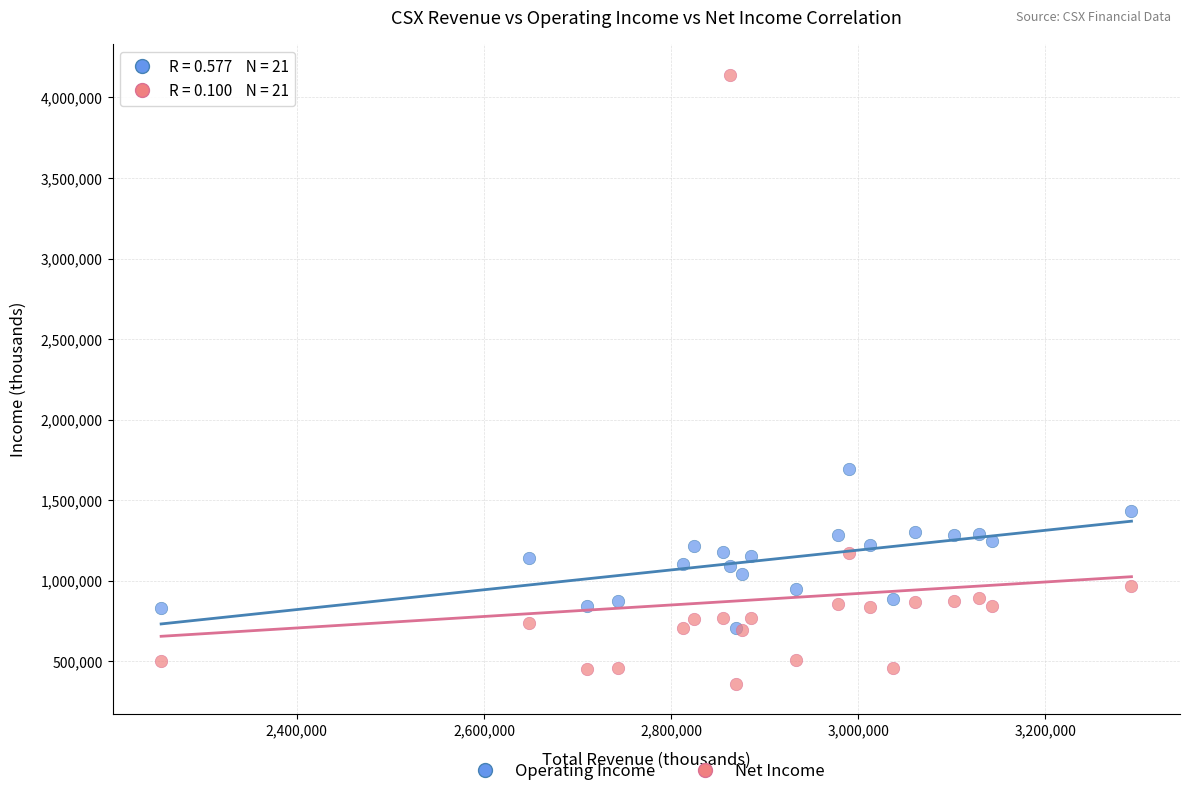

What are all the series names shown in the legend?

Operating Income, Net Income